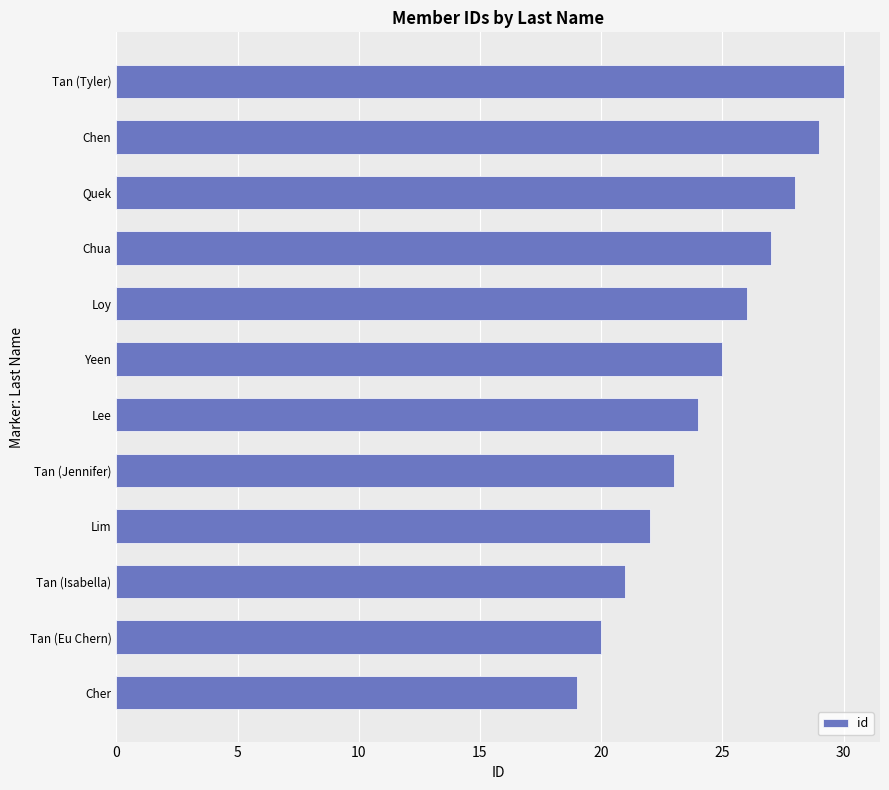

Reading bottom to top, what are all the values shown in this chart?

19	20	21	22	23	24	25	26	27	28	29	30